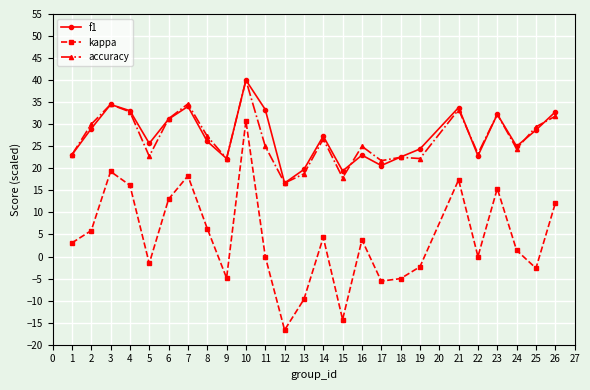

What is the spread (max minus min) of values at 11?

33.3